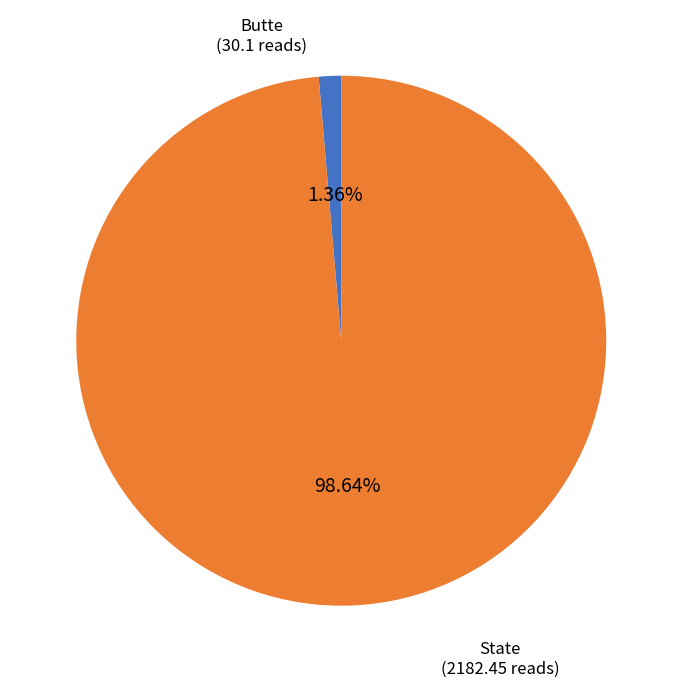

To the nearest percent, what percentage of the pie is Butte?

1%